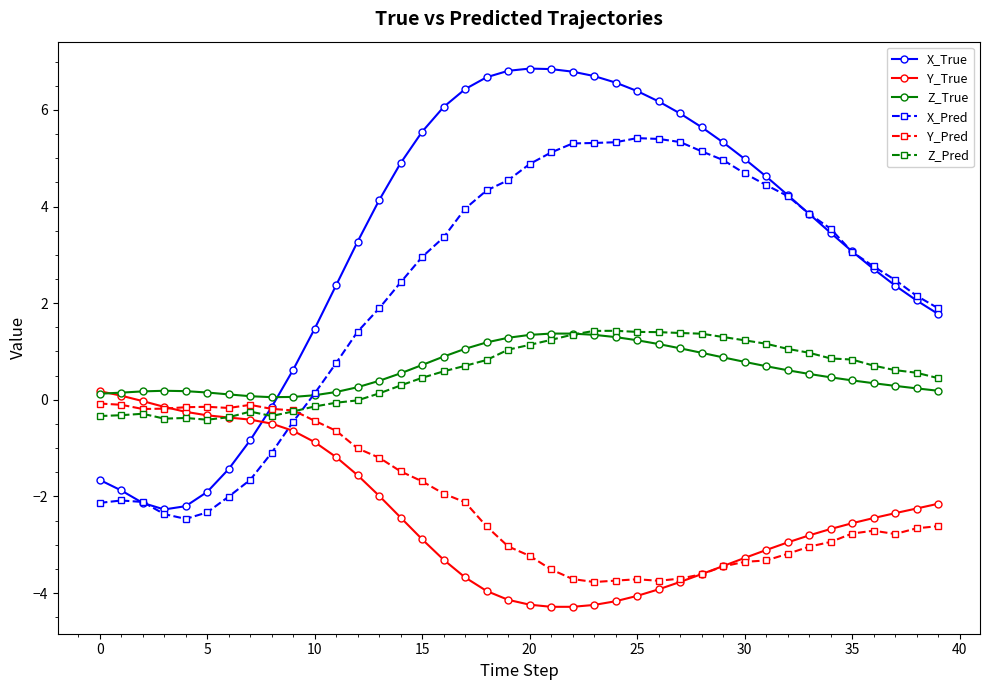

What is the average value of the X_Pred series?

2.3